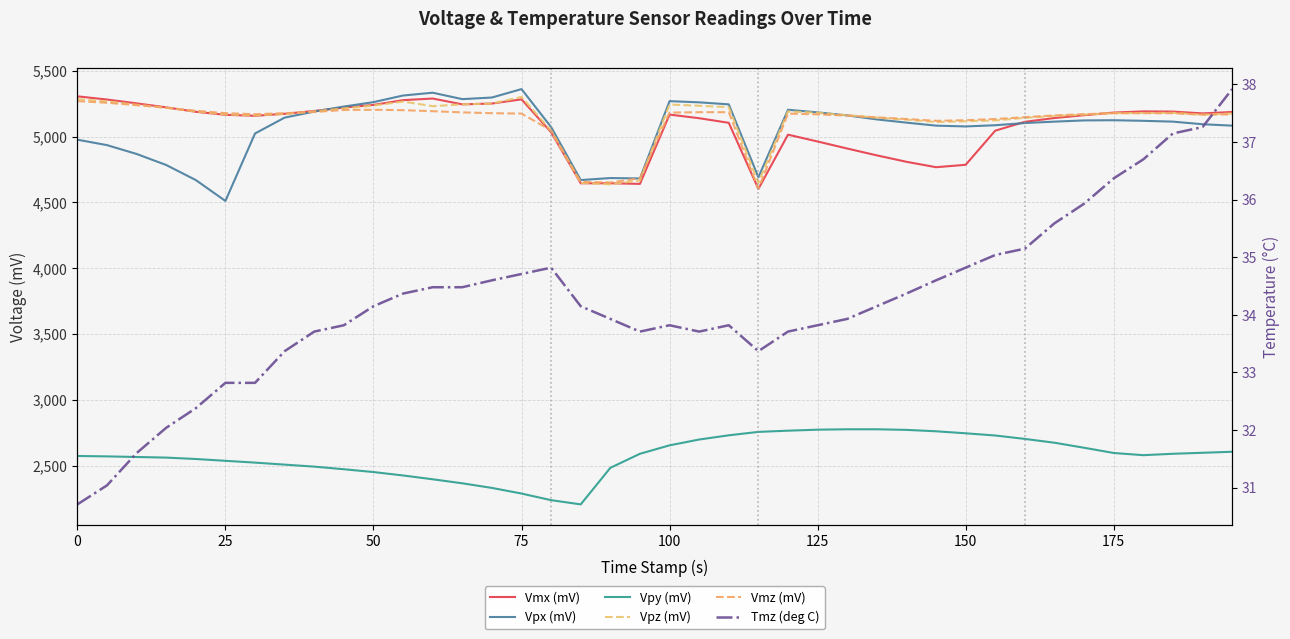

Is this an area chart (filled region under the line)?

No